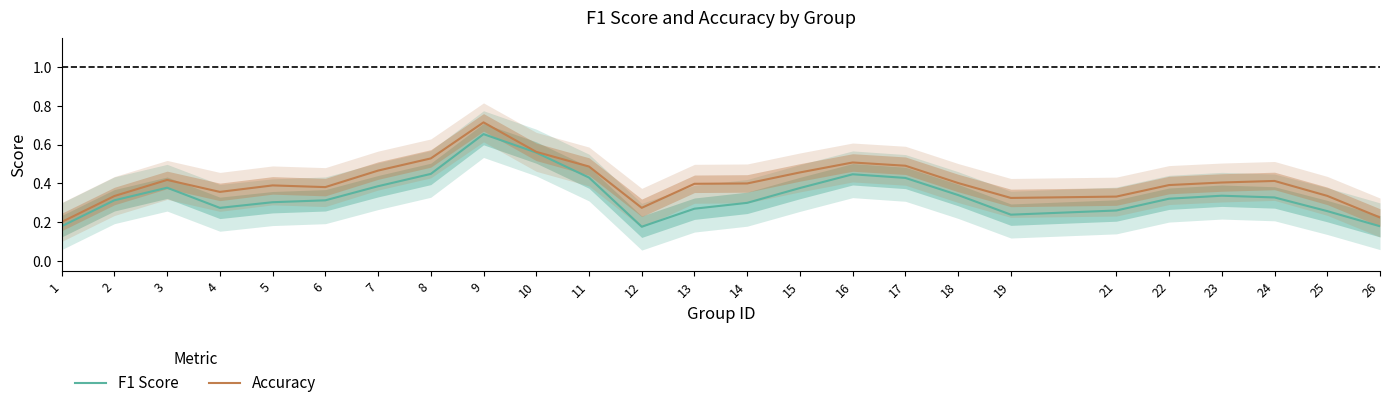

Reading right to left, list all the values displayed in this chart.

F1 Score: 0.2	0.3	0.3	0.3	0.3	0.3	0.2	0.3	0.4	0.4	0.4	0.3	0.3	0.2	0.4	0.6	0.7	0.4	0.4	0.3	0.3	0.3	0.4	0.3	0.2
Accuracy: 0.2	0.3	0.4	0.4	0.4	0.3	0.3	0.4	0.5	0.5	0.5	0.4	0.4	0.3	0.5	0.6	0.7	0.5	0.5	0.4	0.4	0.4	0.4	0.3	0.2